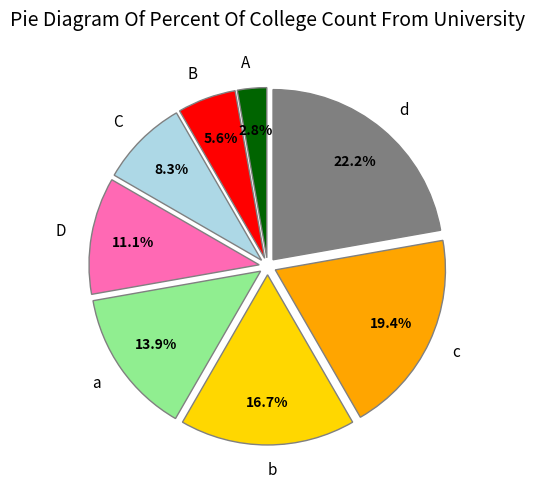

To the nearest percent, what portion does a represent?

14%